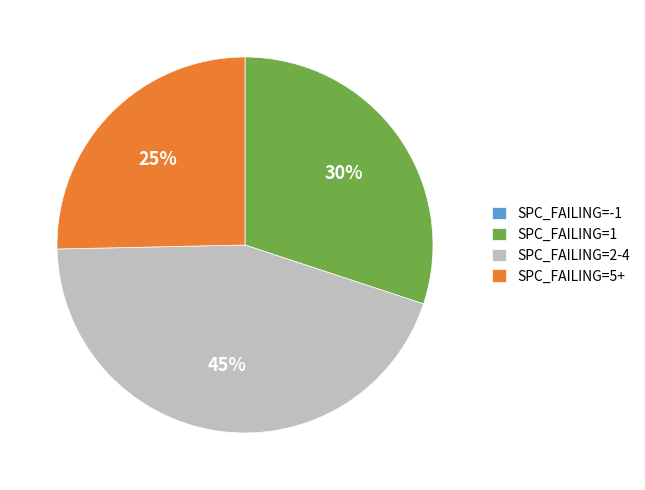

Which category has the biggest portion of the pie?

SPC_FAILING=2-4